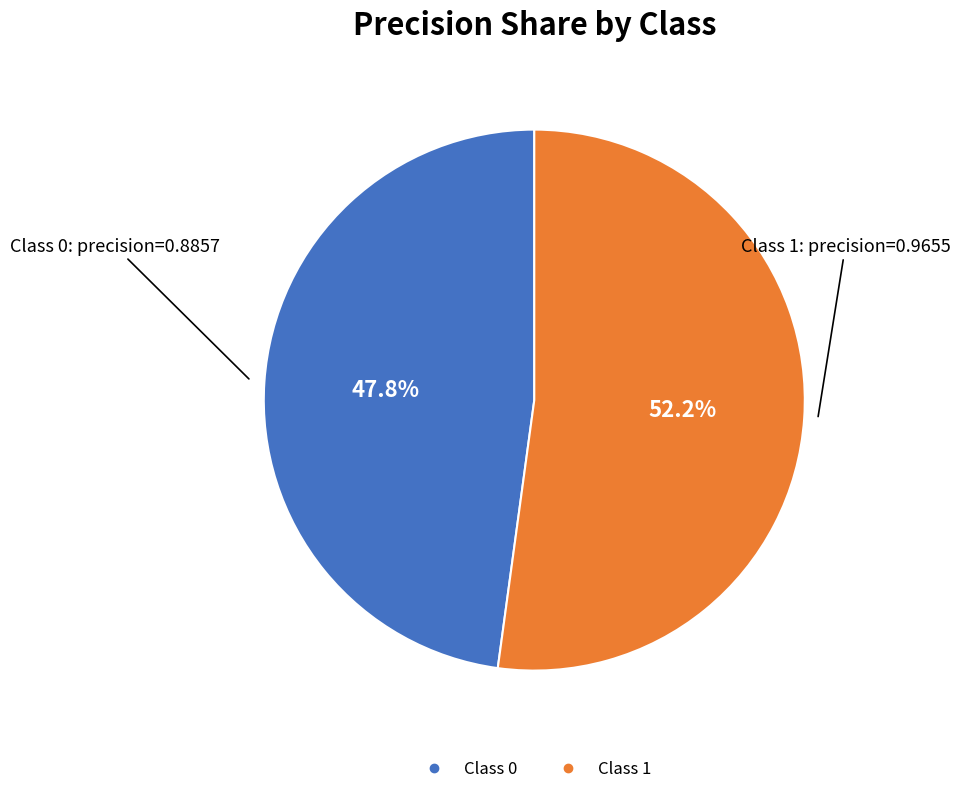

Is there any slice that represents more than half of the pie?

Yes